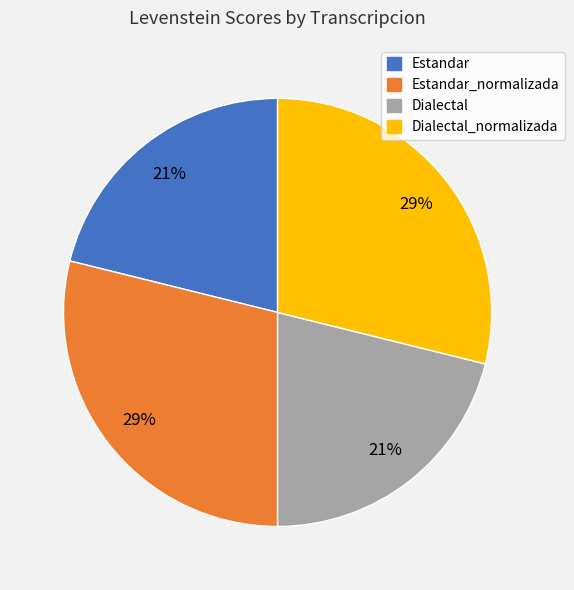

Does any single category account for the majority?

No